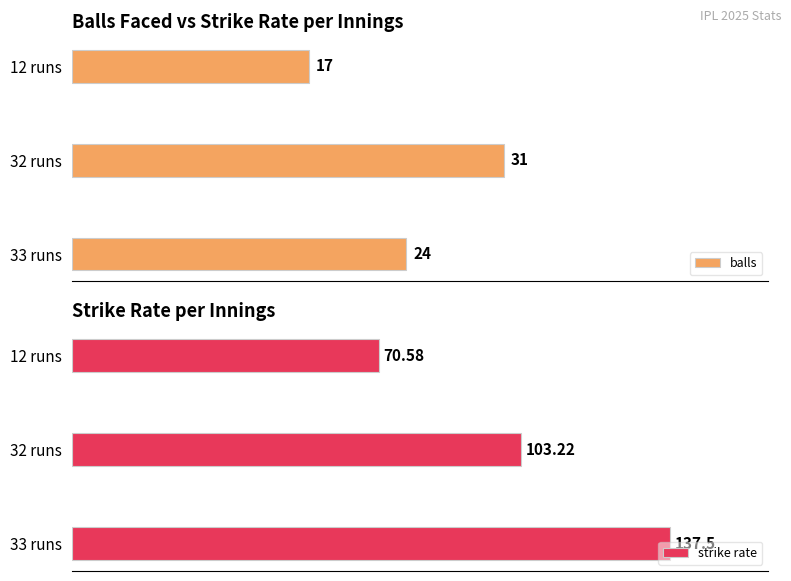

Is it true that strike rate equals 137.5 at 0?

True